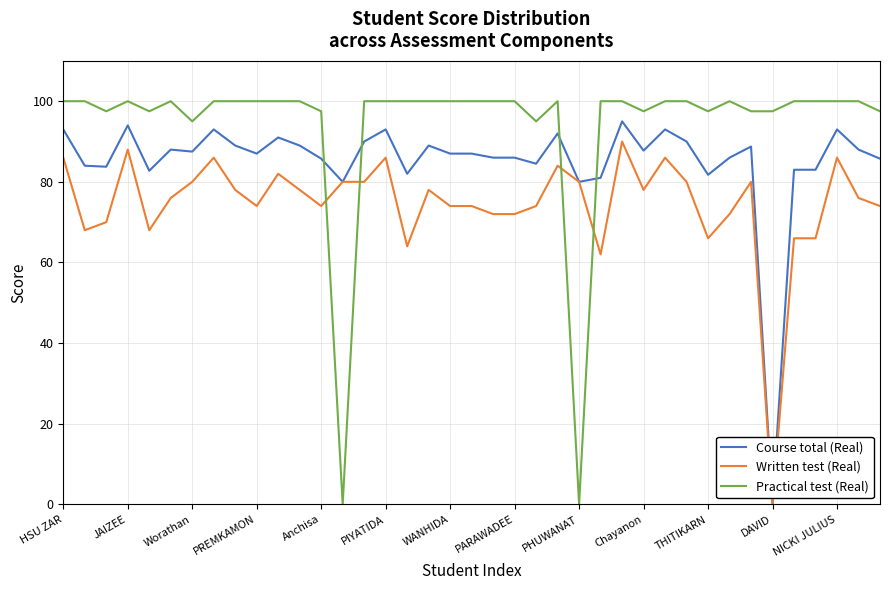

Rank the series by their average value, from lowest to highest.

Written test (Real), Course total (Real), Practical test (Real)